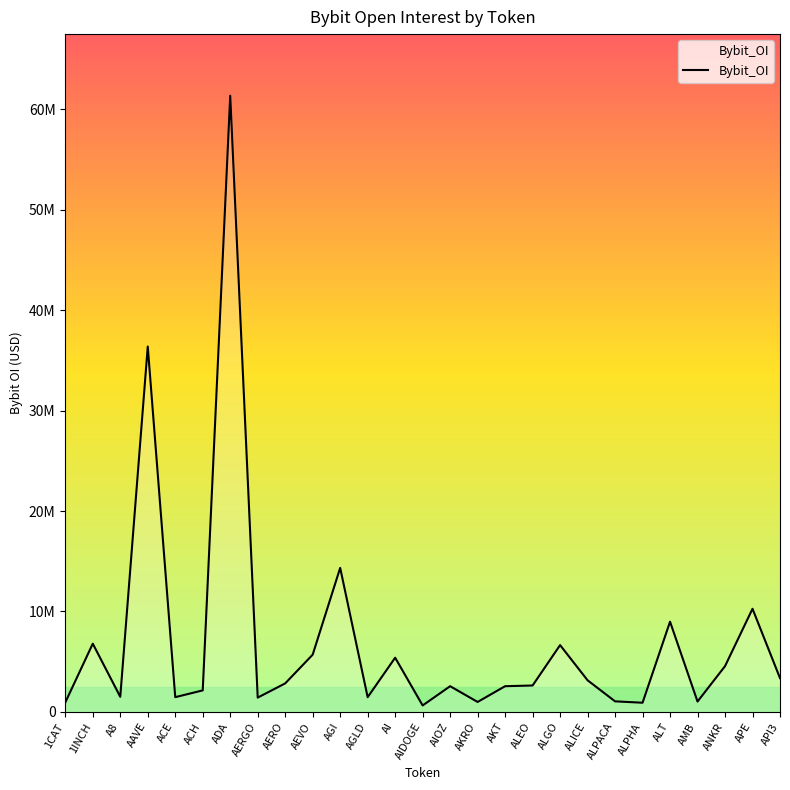

Reading left to right, transcribe all the data shown in this chart.

938236	6792177	1496213	36389534	1463770	2139342	61369086	1419587	2835392	5698002	14339377	1460020	5393210	636532	2555678	986211	2554985	2625734	6648607	3143658	1047414	909089	8980601	1027816	4551087	10266387	3361311